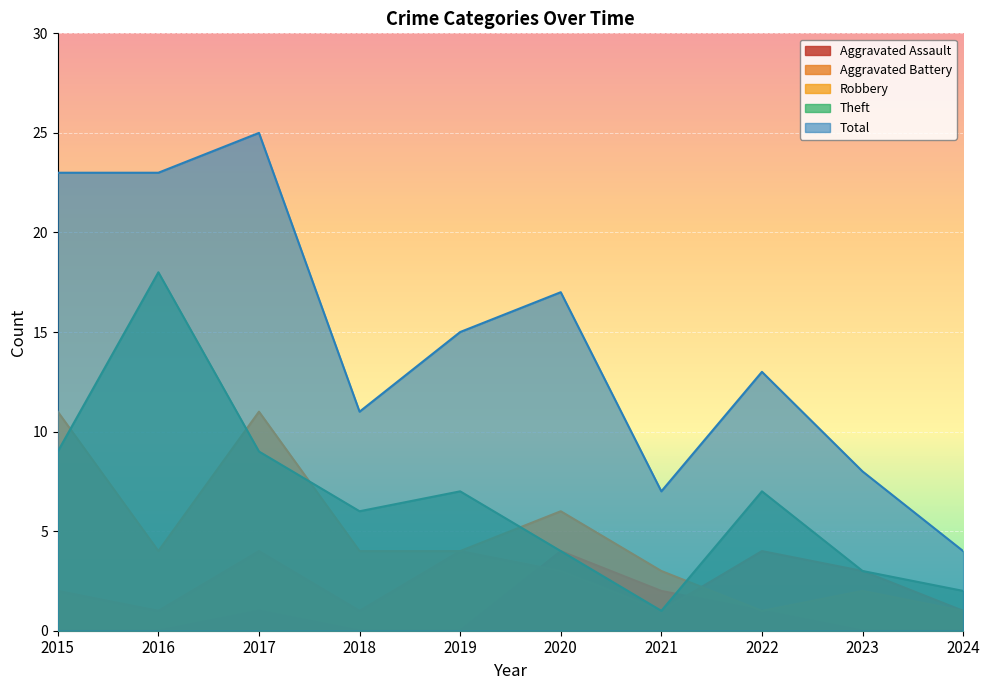

The Theft series shows 7 at 2022. True or false?

True